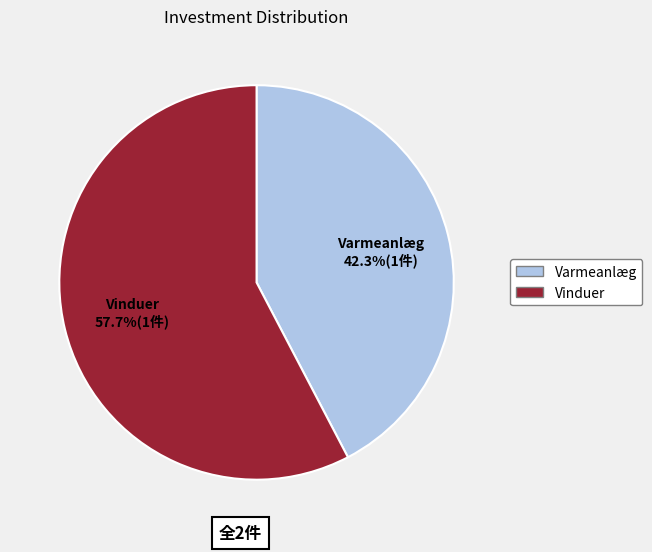

Count the number of slices in the pie.

2